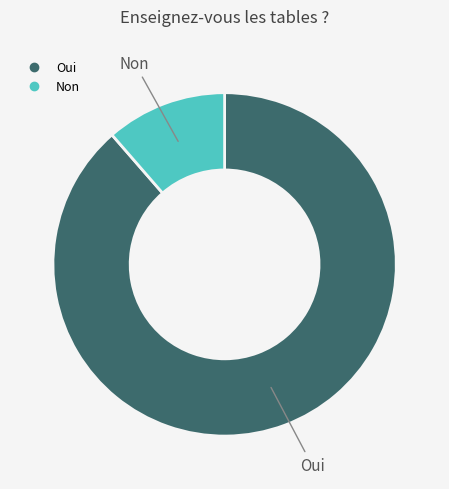

Is there any slice that represents more than half of the pie?

Yes